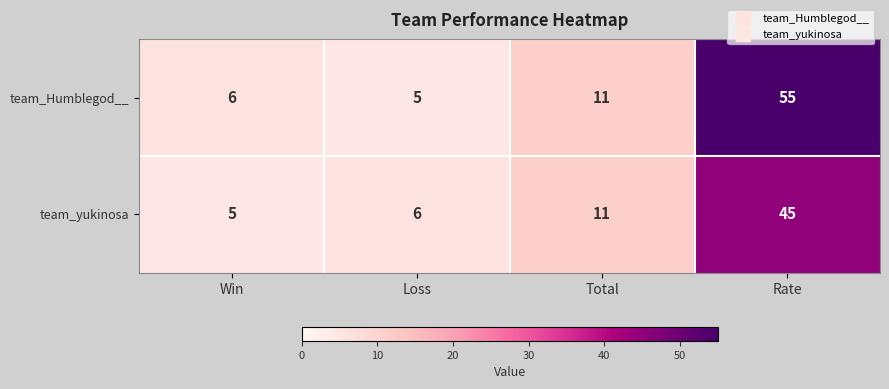

What is the smallest value displayed?

5